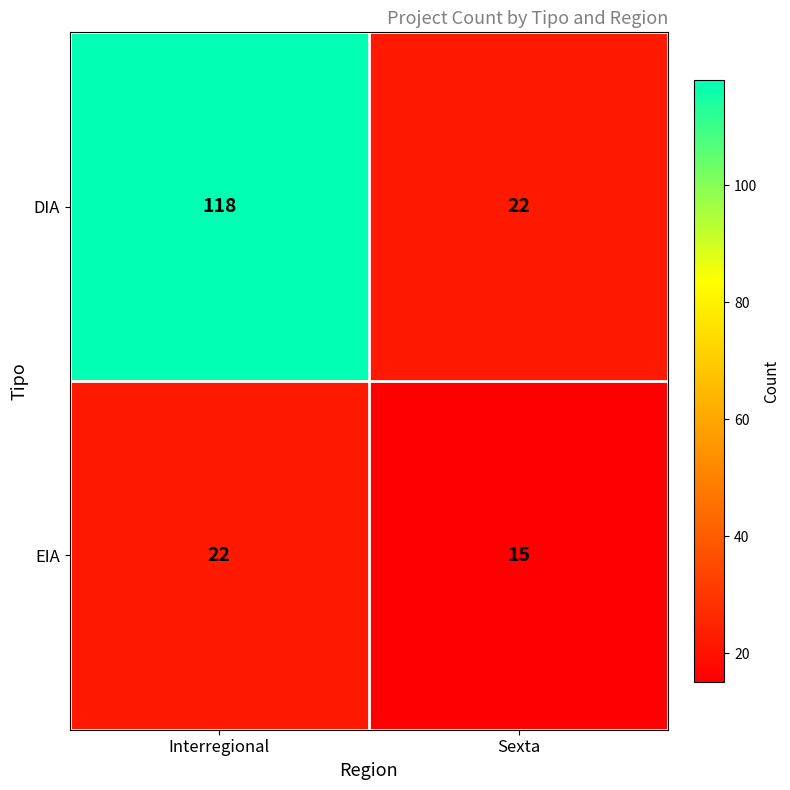

Rank the series at Sexta from highest to lowest value.

DIA, EIA